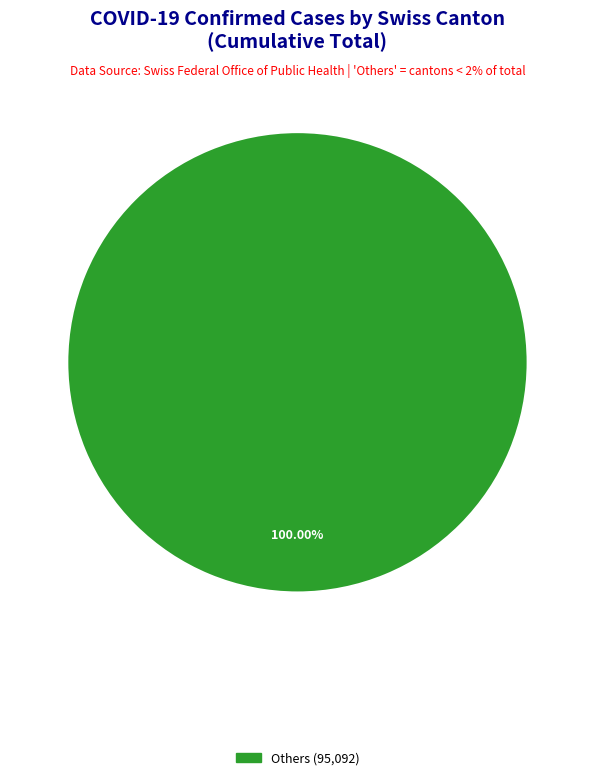

Is there any slice that represents more than half of the pie?

Yes